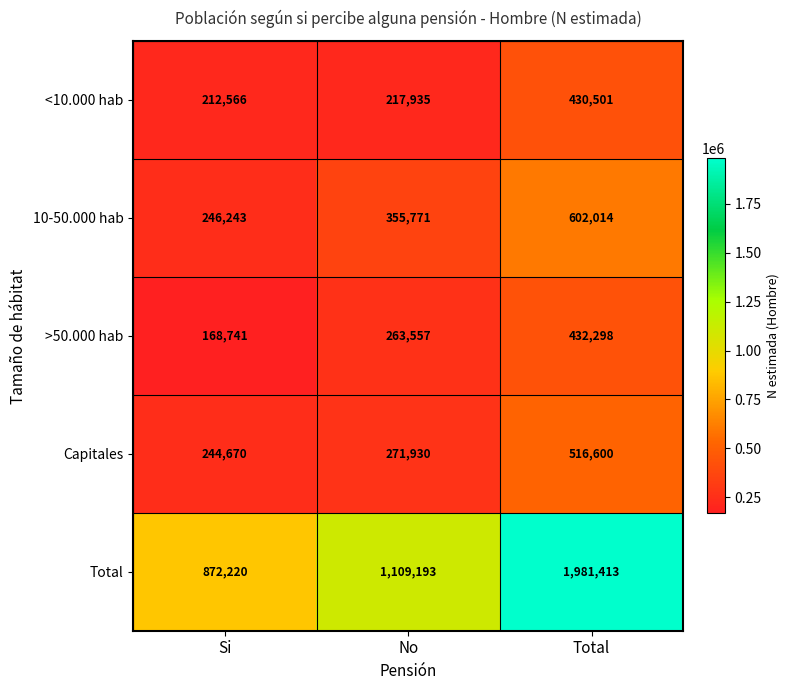

The value of >50.000 hab at No is 263557. True or false?

True